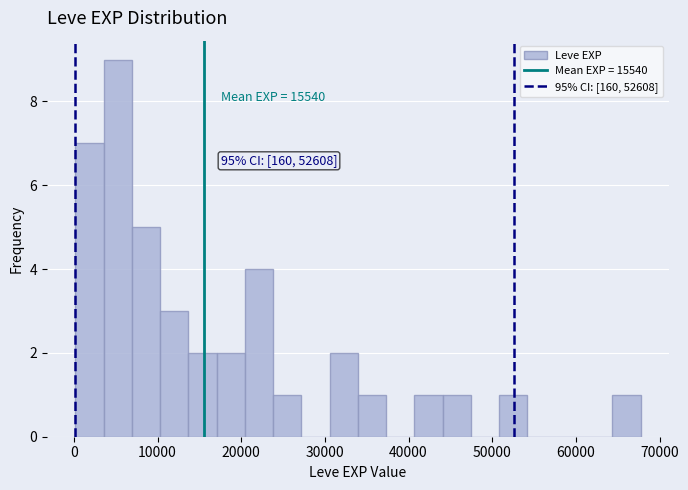

Read against the x-axis, roughly where is the centre of the tallest bar?

5000